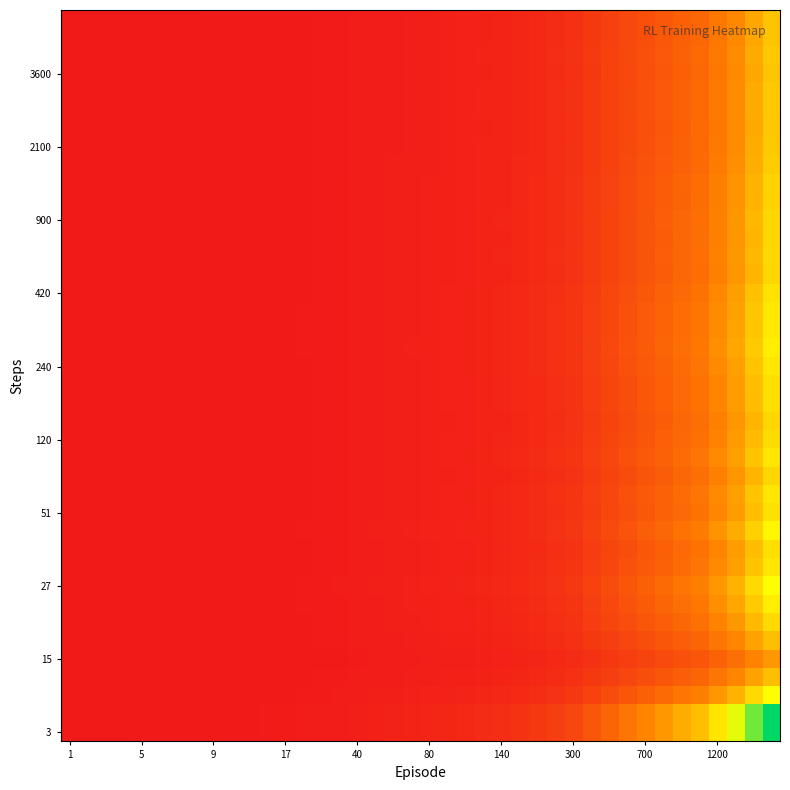

How many data points does each series have?

40